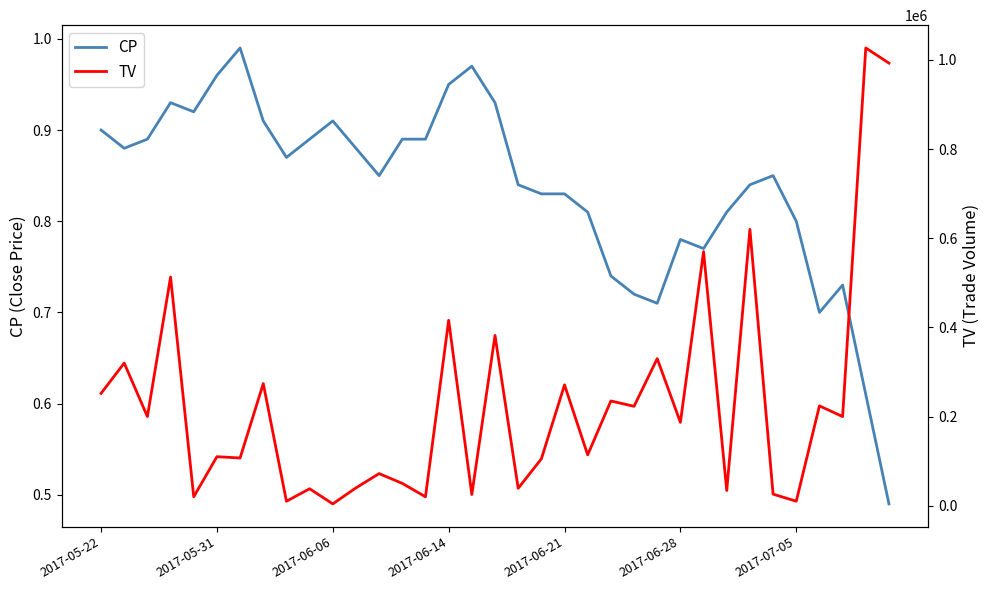

At how many categories does at least one series exceed 328150?

8